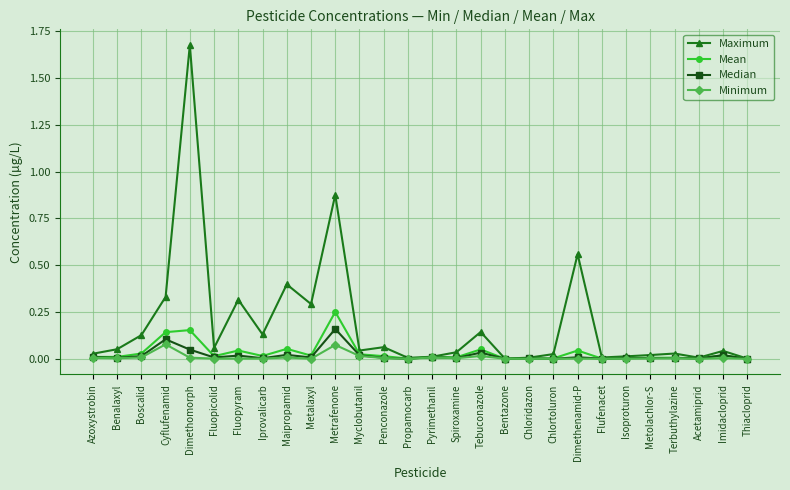

Which series has the largest range (max minus min)?

Maximum